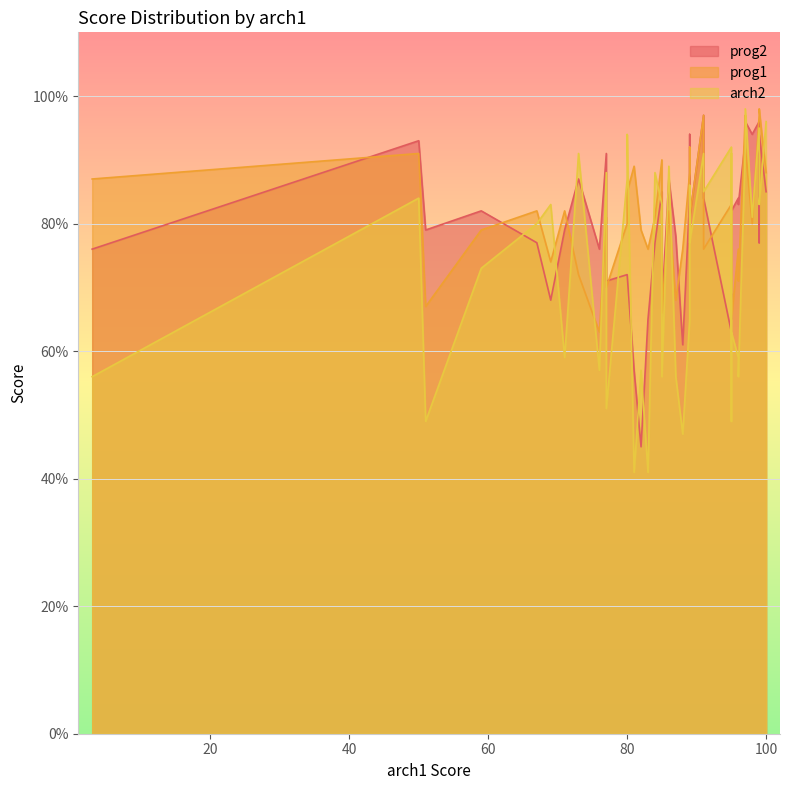

Is the value of prog1 at 73 greater than the value of arch2 at 89?

No